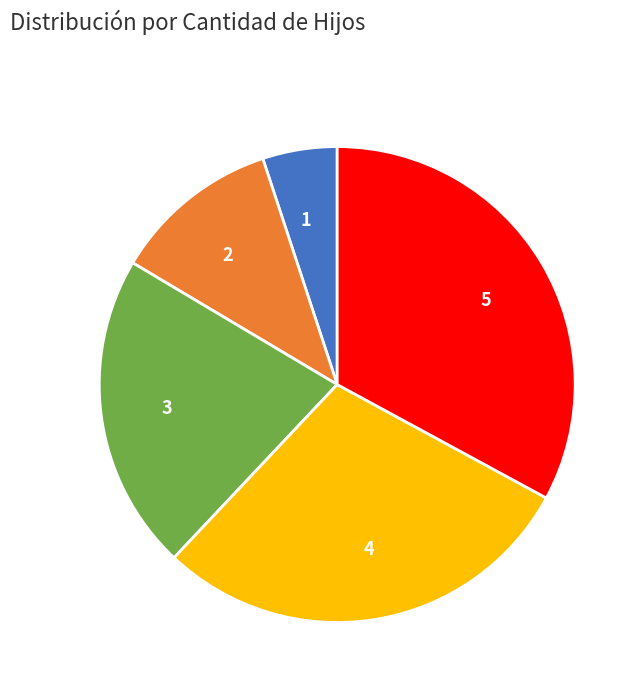

Is the sum of 3 and 4 greater than half?

Yes